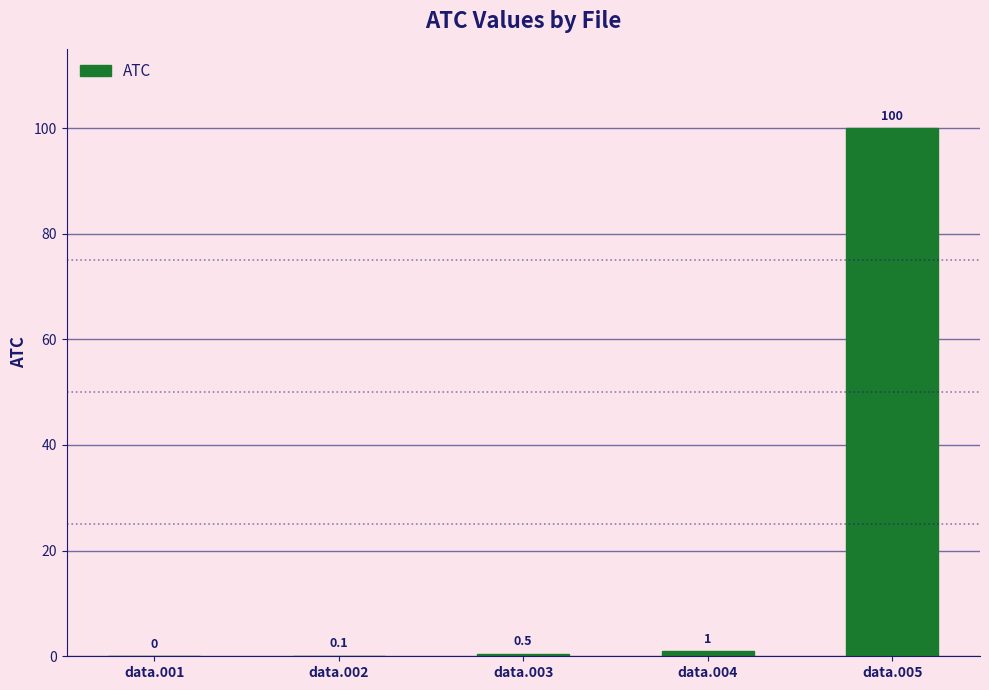

What is the sum of the values at data.002 and data.003?

0.6